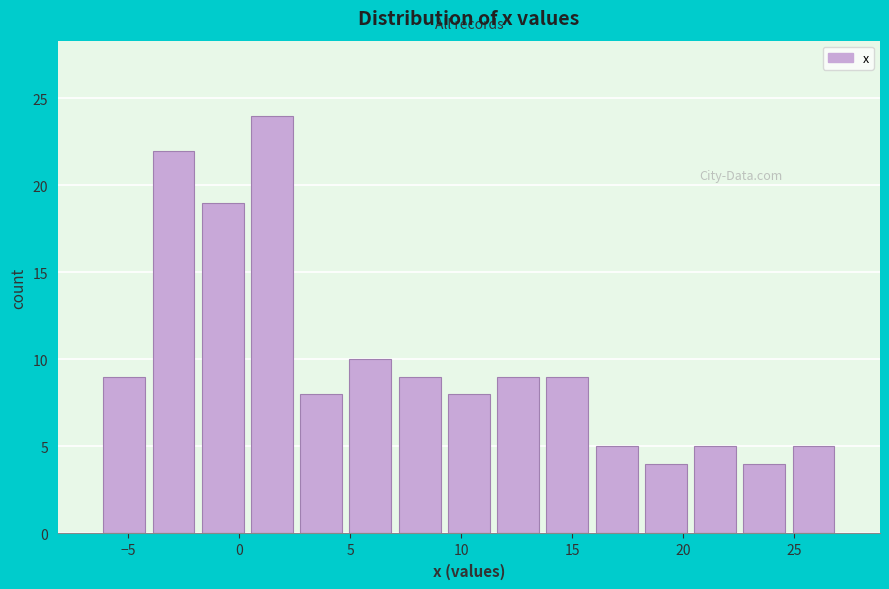

What is the height of the bar covering 16.0 to 18.0 on the x-axis? Neither the bar edges nor the heights are printed on the chart, so give them approximately, as read against the axes.

5